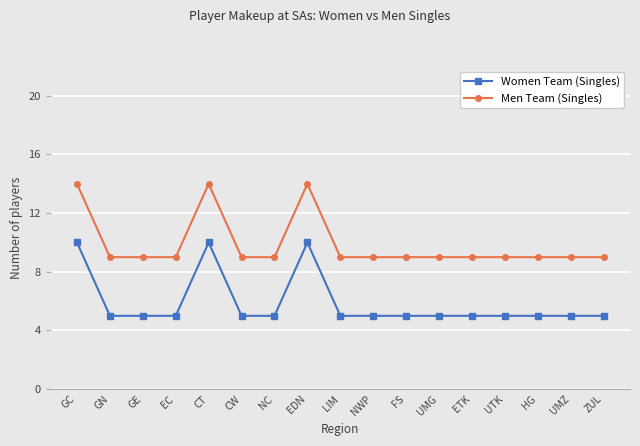

What is the value of the Men Team (Singles) point at the 3rd from the left?

9